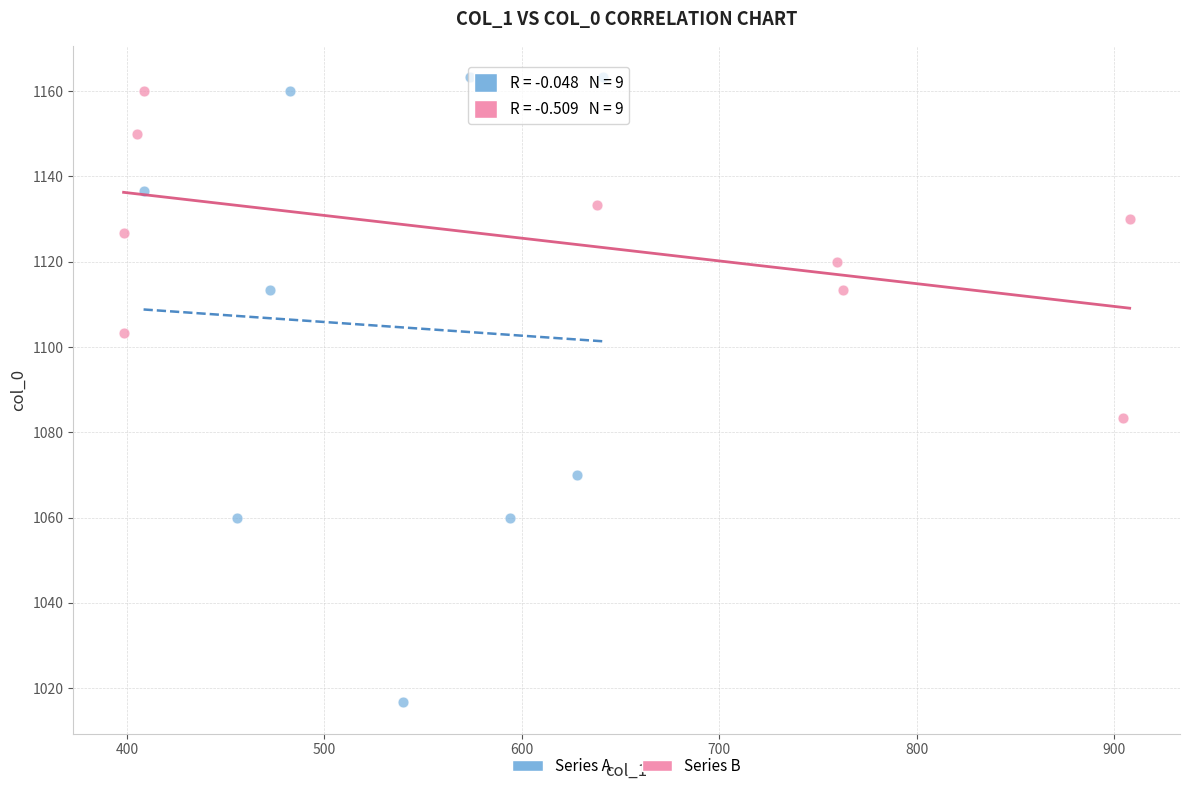

Which series has the widest spread of Y values?

Series A